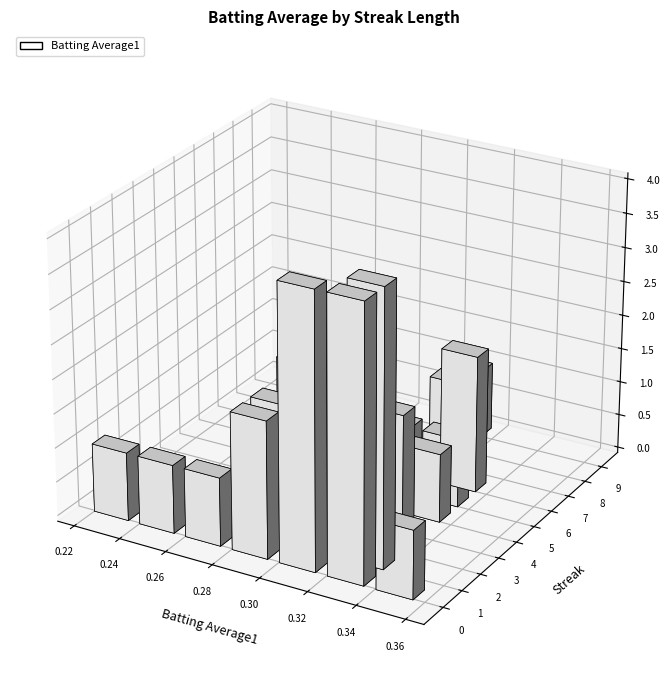

Reading right to left, what are all the values shown in this chart?

0.3	0.3	0.3	0.3	0.3	0.3	0.3	0.3	0.3	0.3	0.3	0.3	0.3	0.3	0.3	0.3	0.3	0.3	0.3	0.3	0.3	0.3	0.3	0.3	0.3	0.3	0.3	0.3	0.3	0.4	0.3	0.3	0.3	0.4	0.3	0.2	0.3	0.3	0.3	0.3